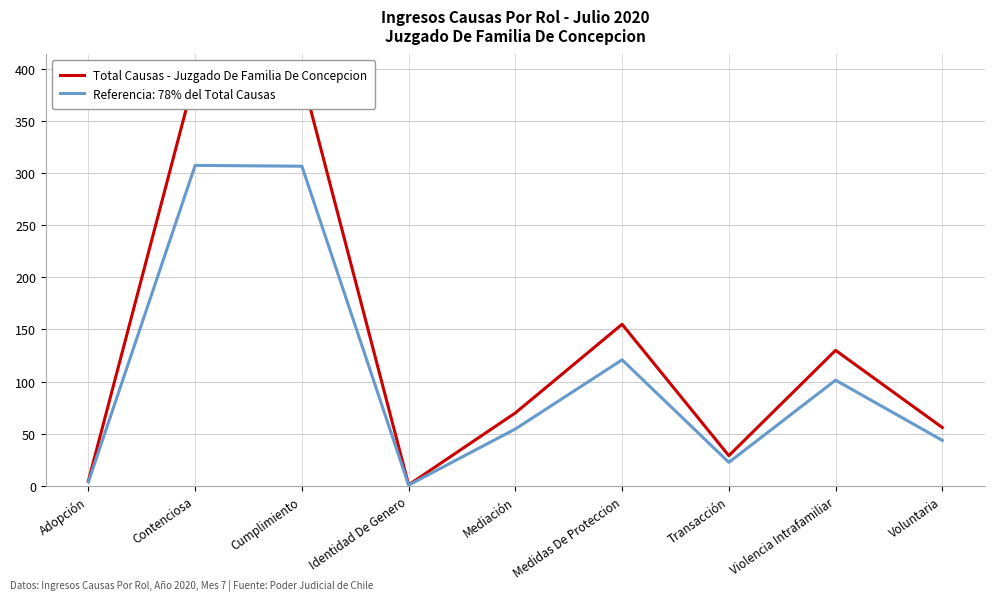

What is the smallest value displayed?

1